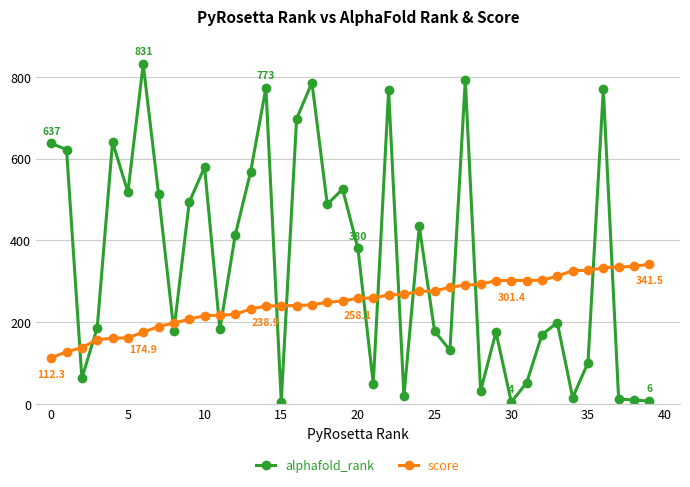

What is the value of the alphafold_rank point at the 33rd from the left?

169.0